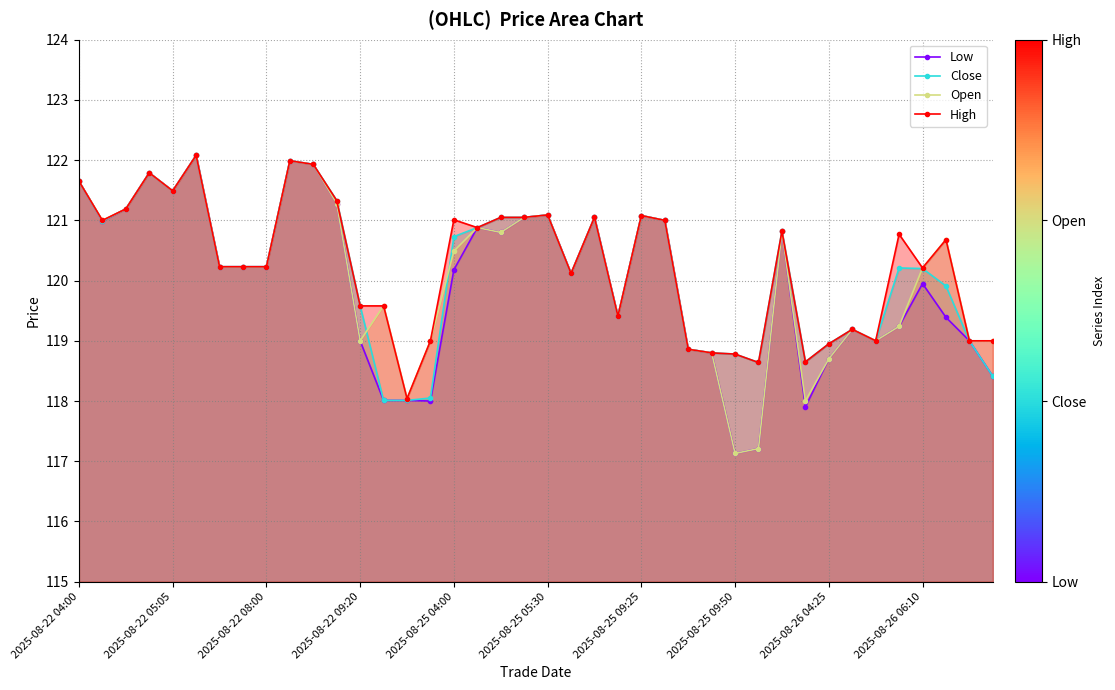

What is the minimum value for Close?

118.0